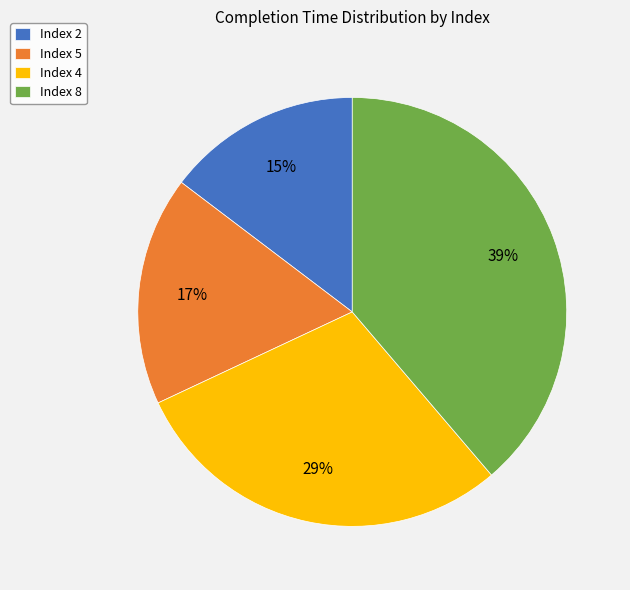

To the nearest percent, what portion does Index 4 represent?

29%